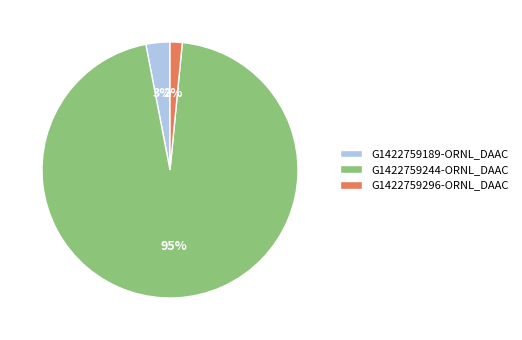

How many segments does this pie chart have?

3